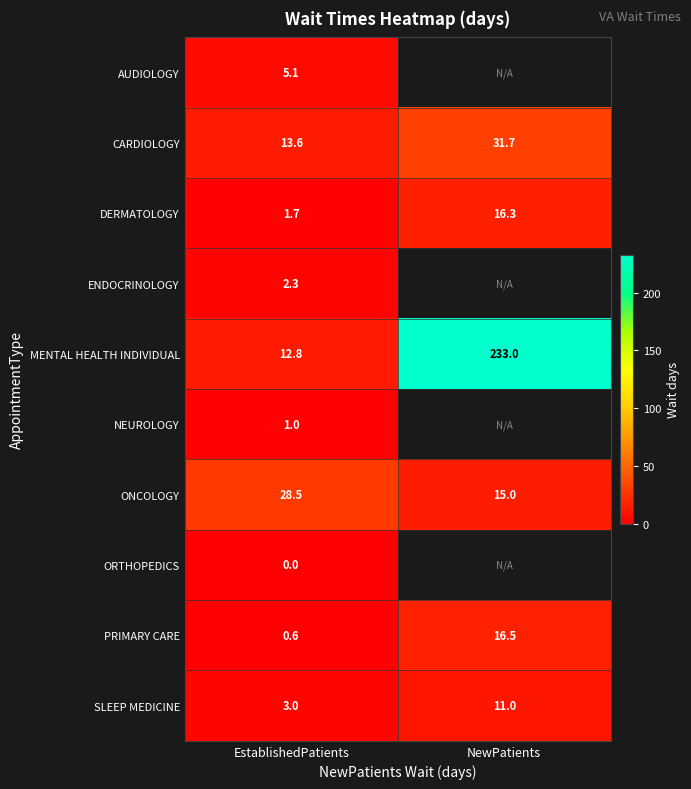

The value of SLEEP MEDICINE at NewPatients is 11.0. True or false?

True